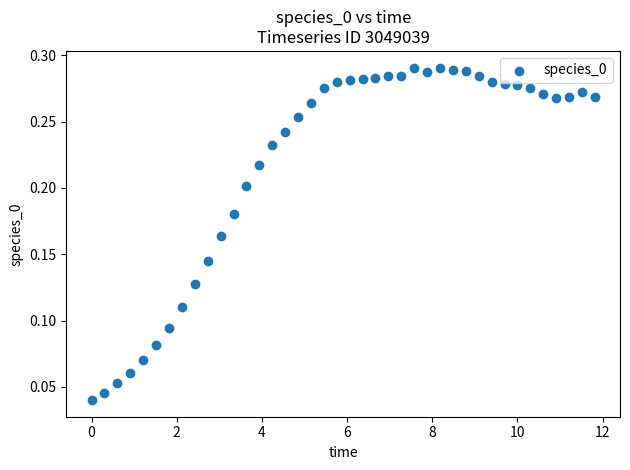

What is the range of X values (max minus min)?

11.8